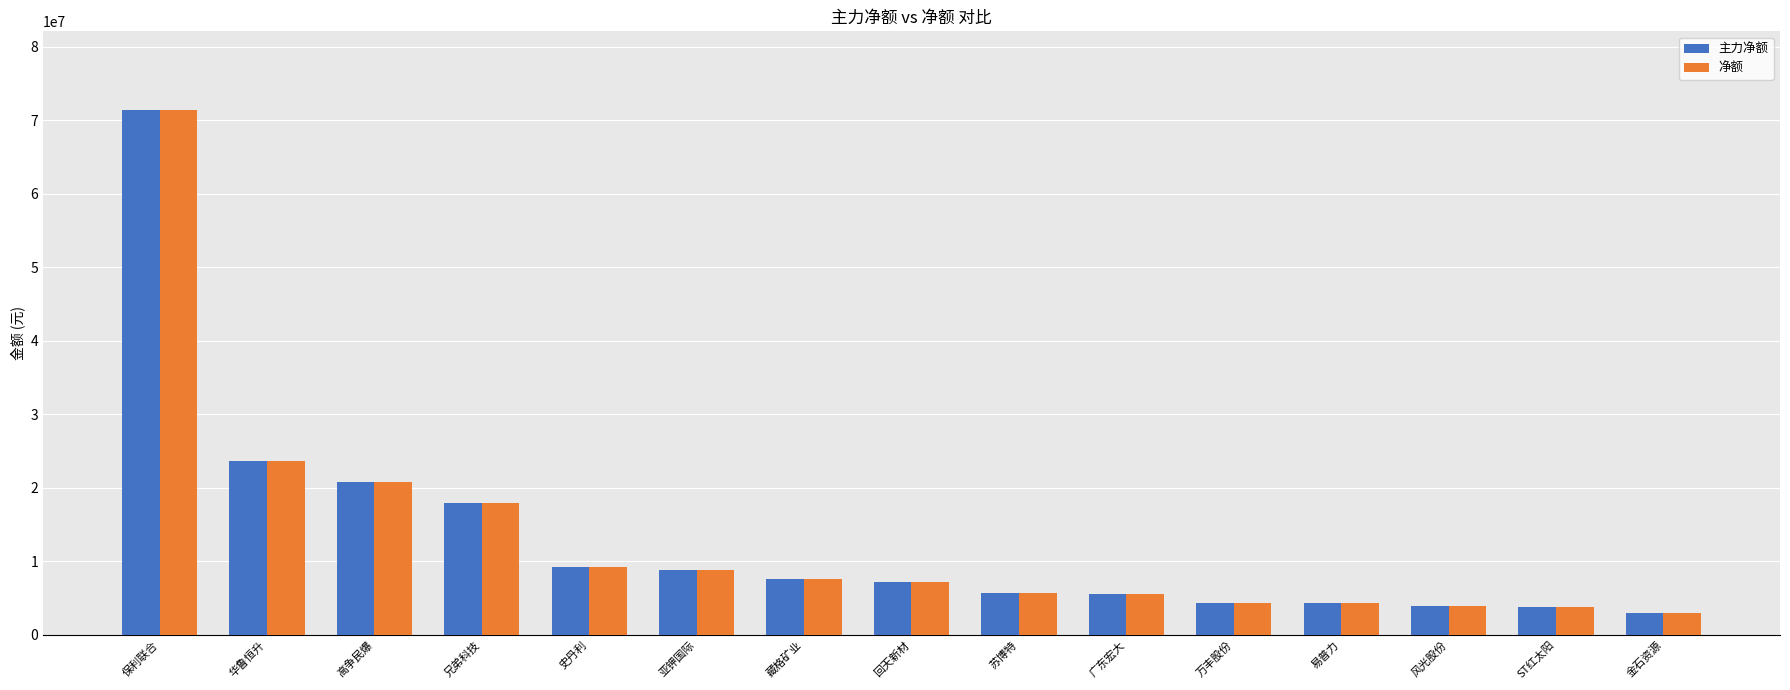

The value of 主力净额 at 回天新材 is 11651436. True or false?

False